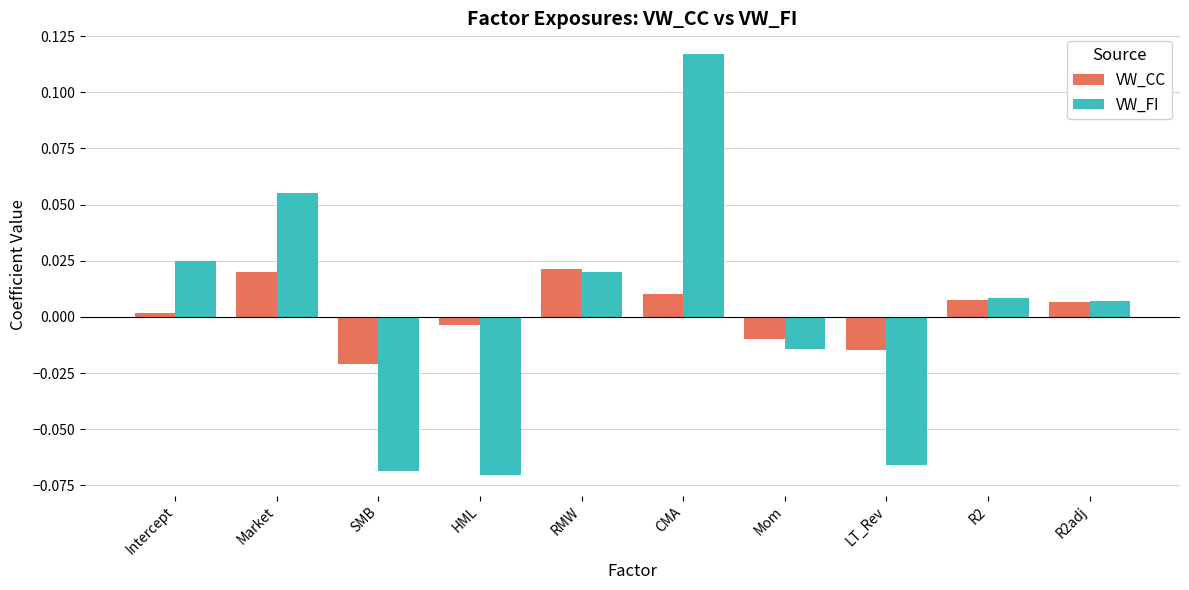

Is the value of VW_CC at Mom greater than the value of VW_FI at Market?

No